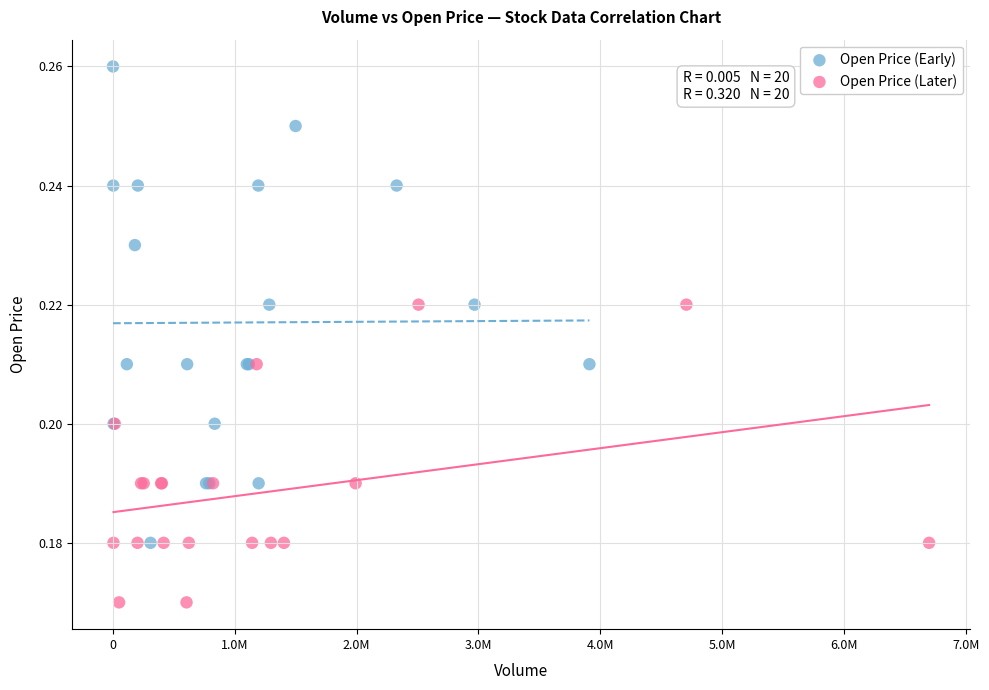

Which series has the largest Y range (max minus min)?

Open Price (Early)